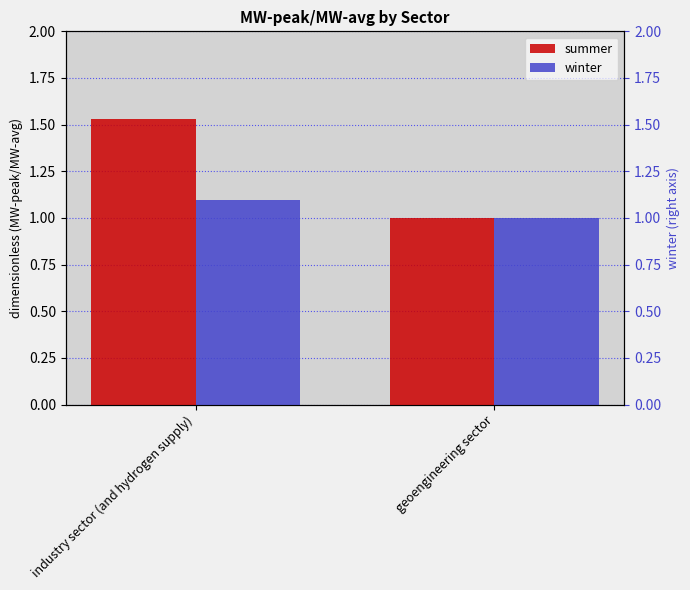

How many categories are shown in the chart?

2